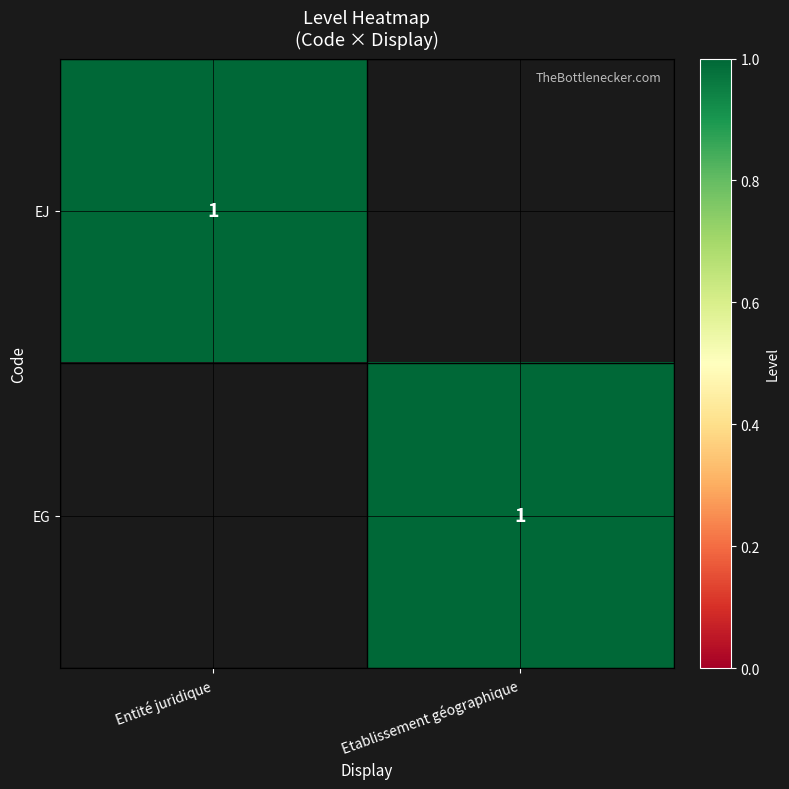

The value of EJ at Entité juridique is 2. True or false?

False